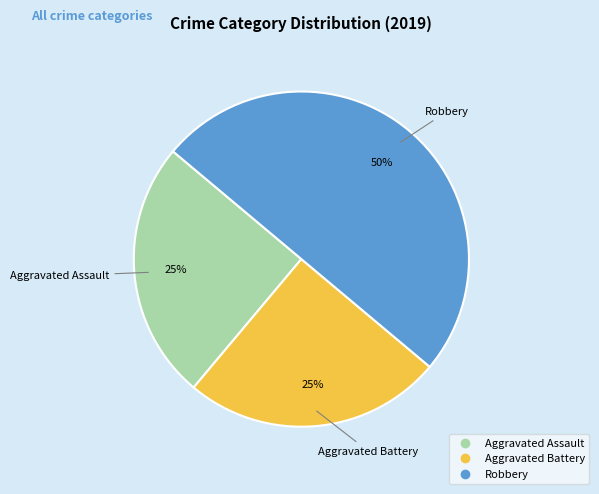

What is the largest slice in the pie chart?

Robbery